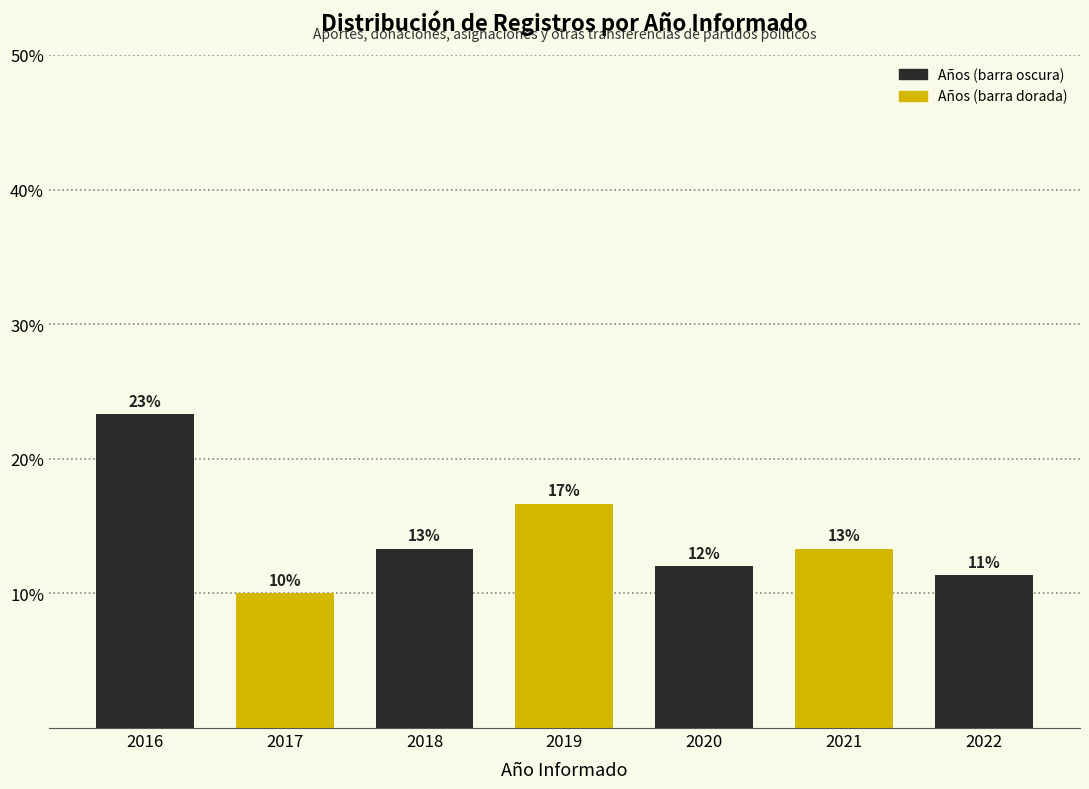

How many bars are there in total?

7